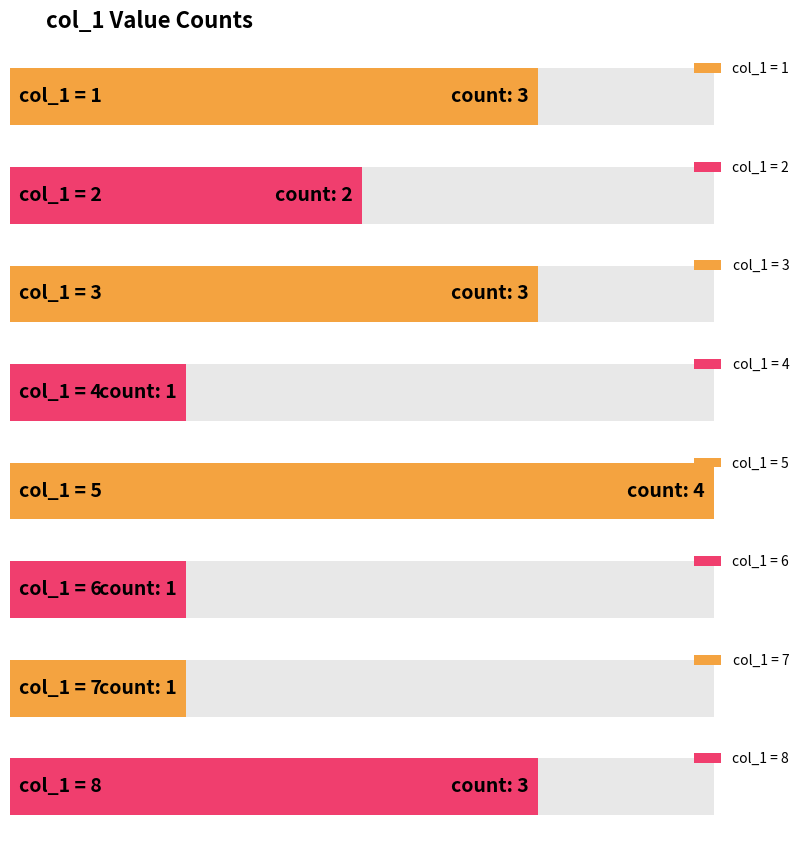

Where is the data nearest to the value 2?

2